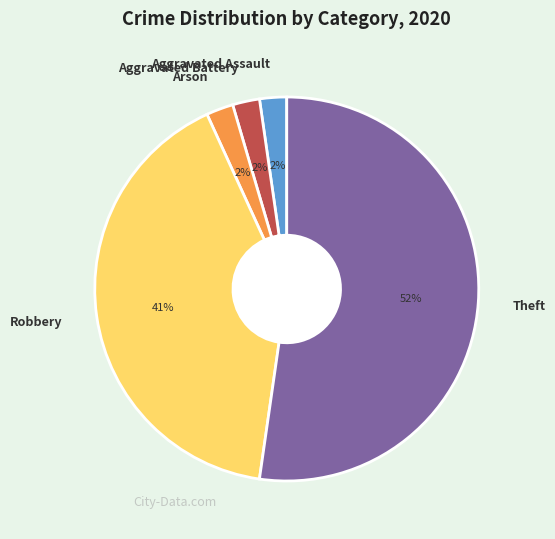

To the nearest percent, what portion does Aggravated Battery represent?

2%